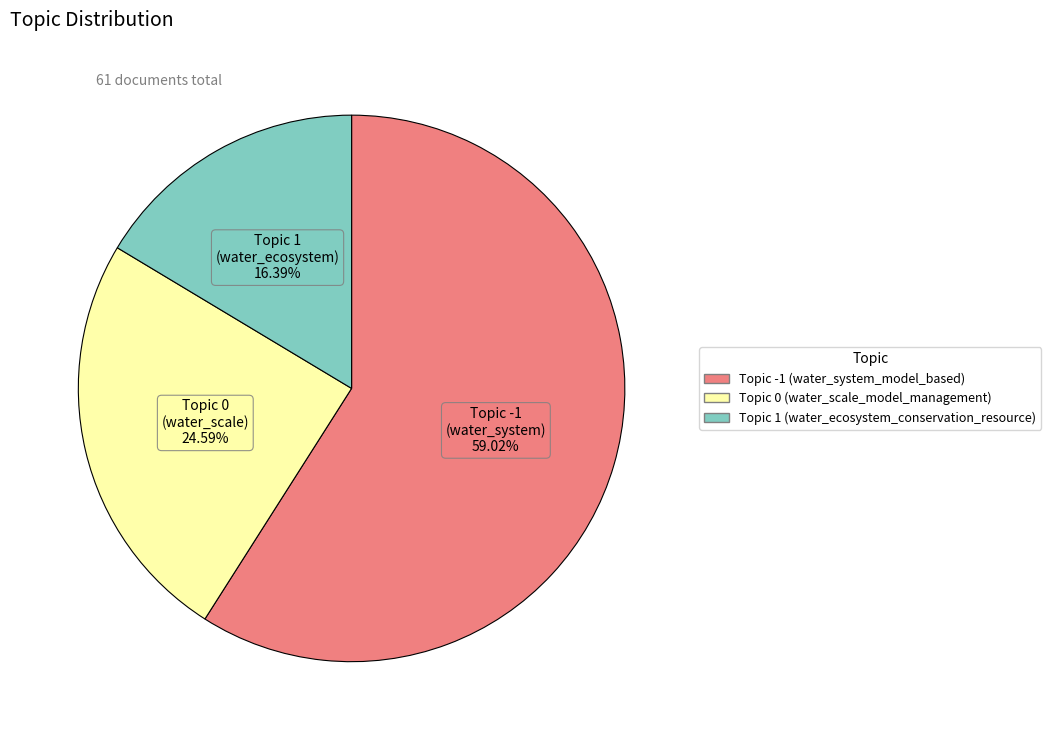

Which has a higher value, Topic 1 (water_ecosystem) or Topic -1 (water_system)?

Topic -1 (water_system)